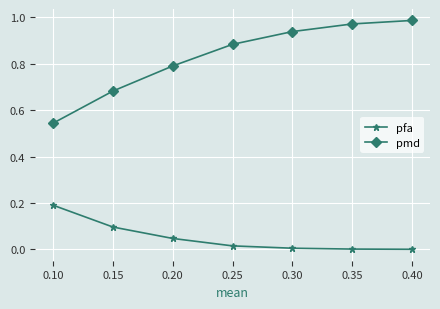

What is the average value of the pfa series?

0.1